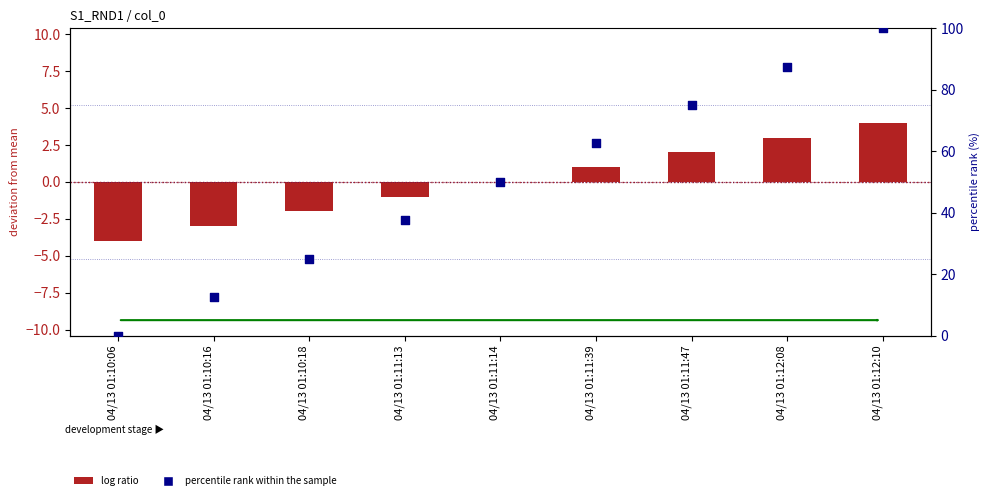

Which series has the largest Y range (max minus min)?

percentile rank within the sample